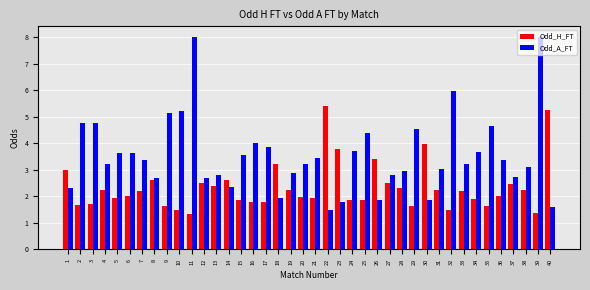

Which series has the largest total across all categories?

Odd_A_FT